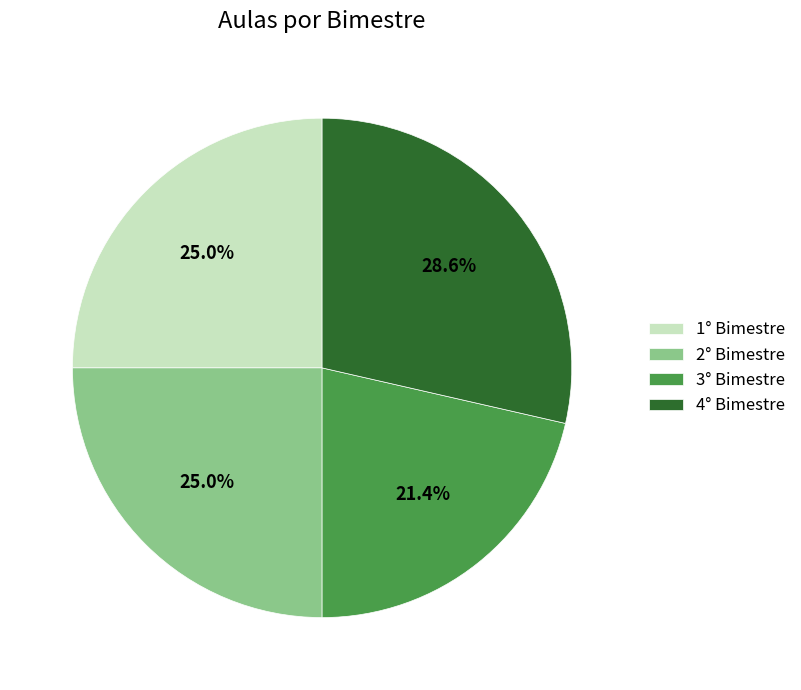

Count the number of slices in the pie.

4